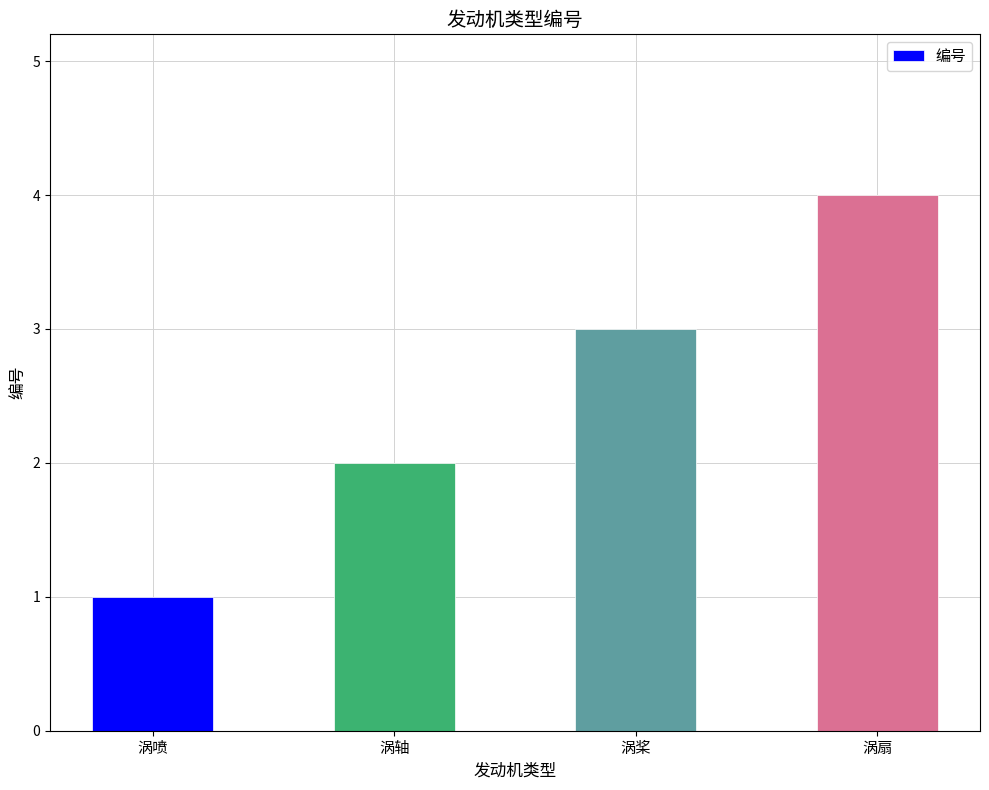

List the labels in order of value, largest first.

涡扇, 涡桨, 涡轴, 涡喷